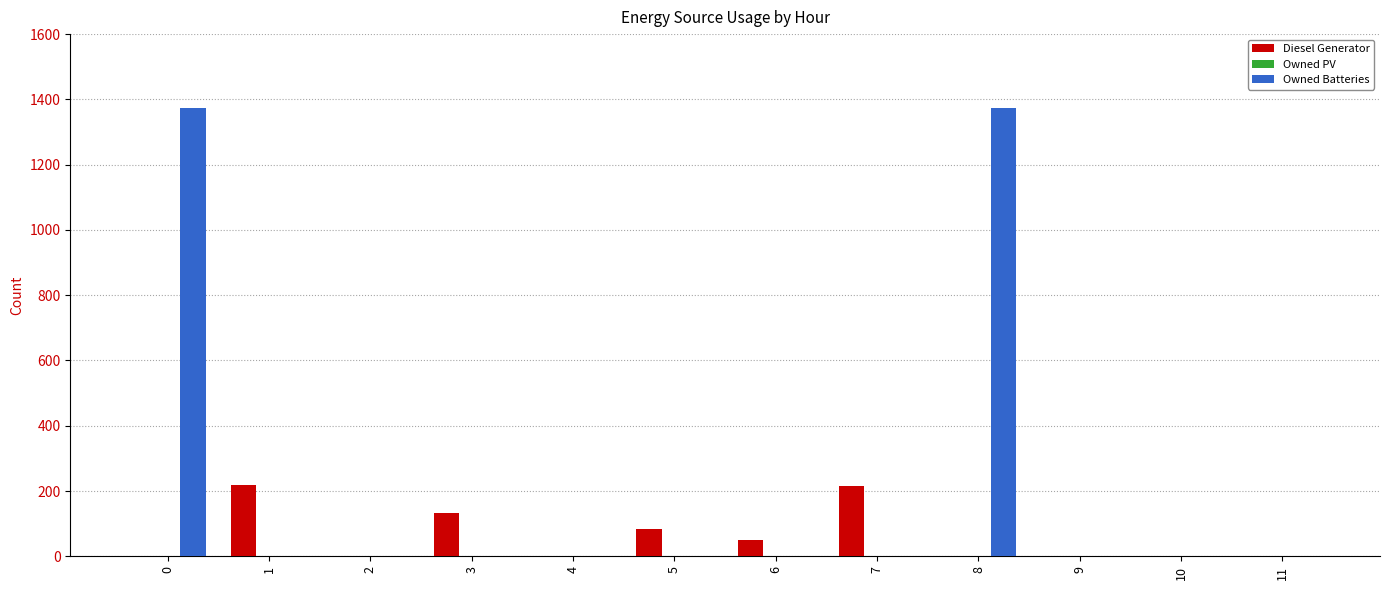

How many distinct data groups are displayed?

2